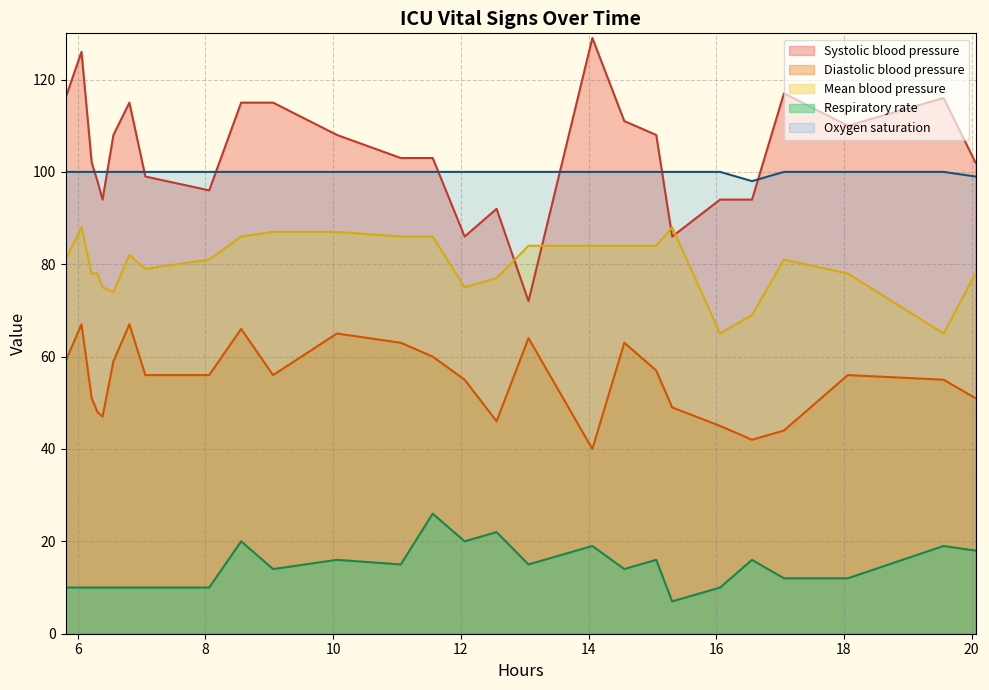

What is the lowest value of the Systolic blood pressure series?

72